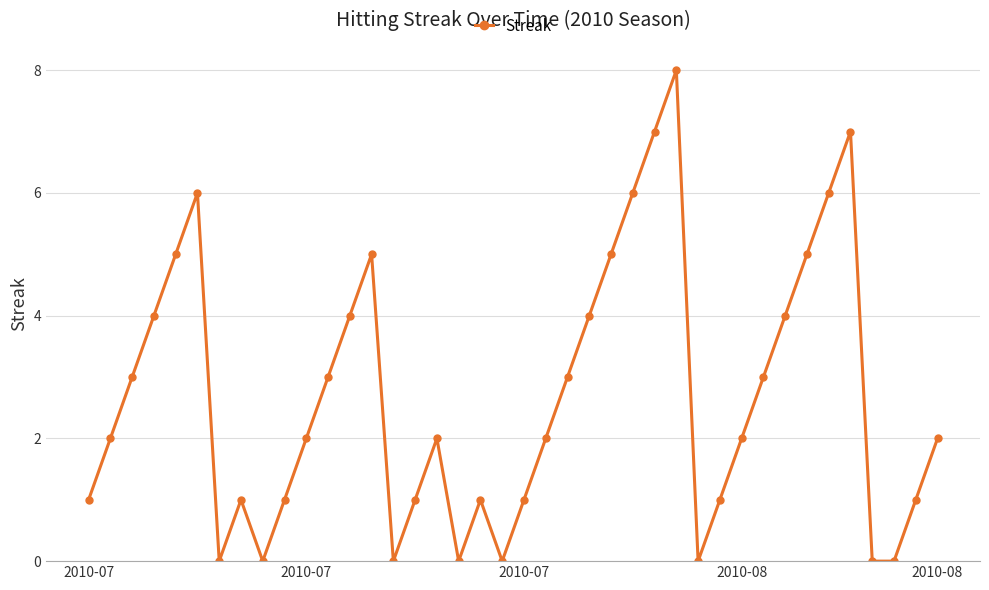

What is the greatest value displayed?

8